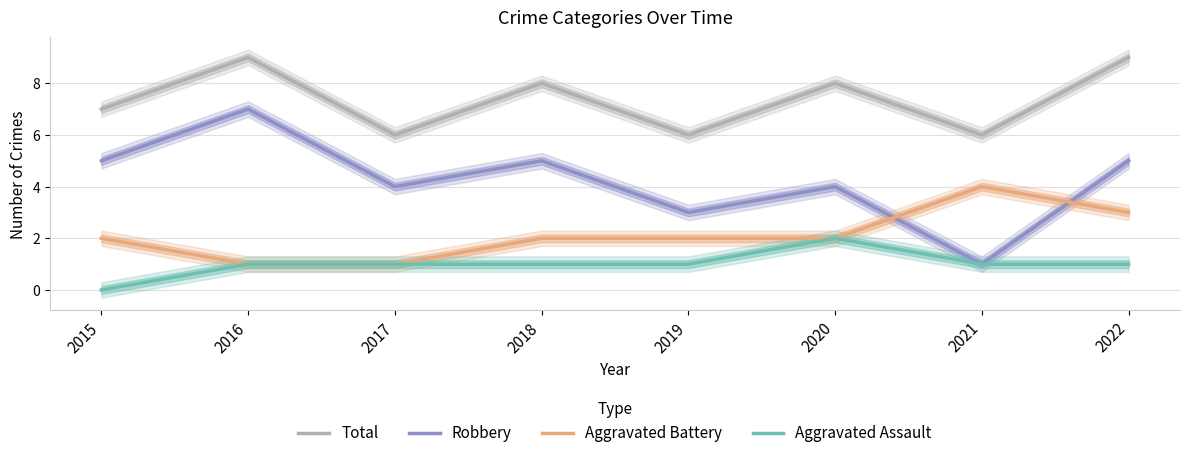

Which series has the largest total across all categories?

Total